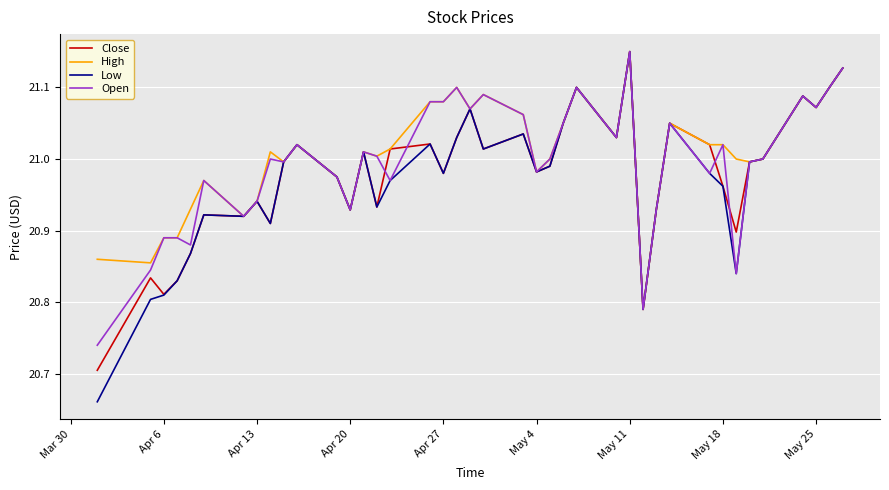

Which series has the widest spread of values?

Low